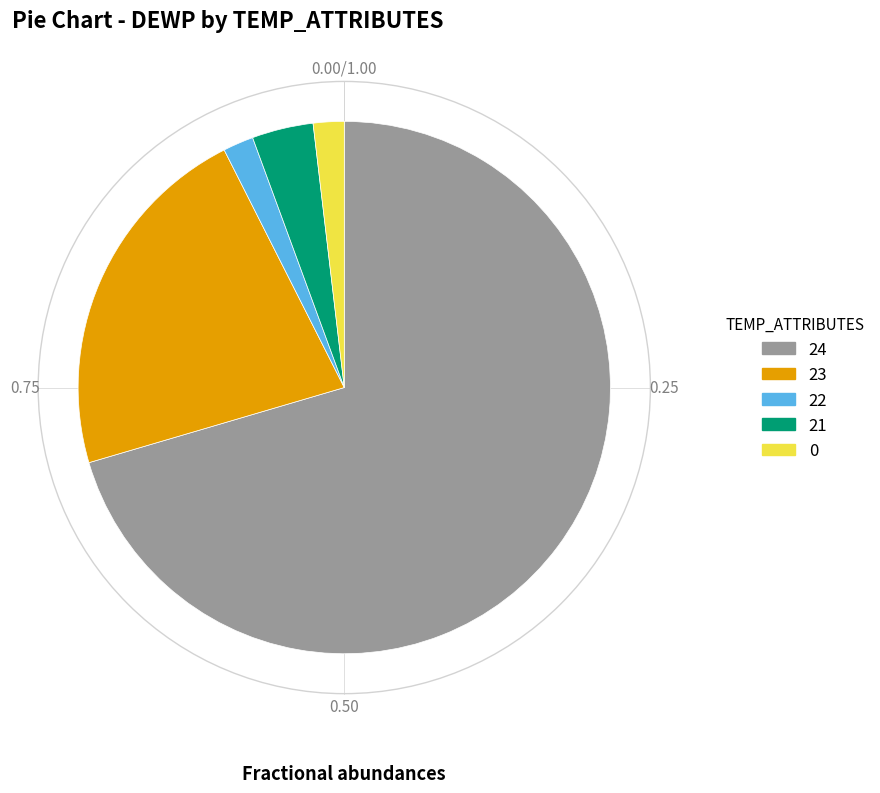

Does 23 represent more than half of the total?

No